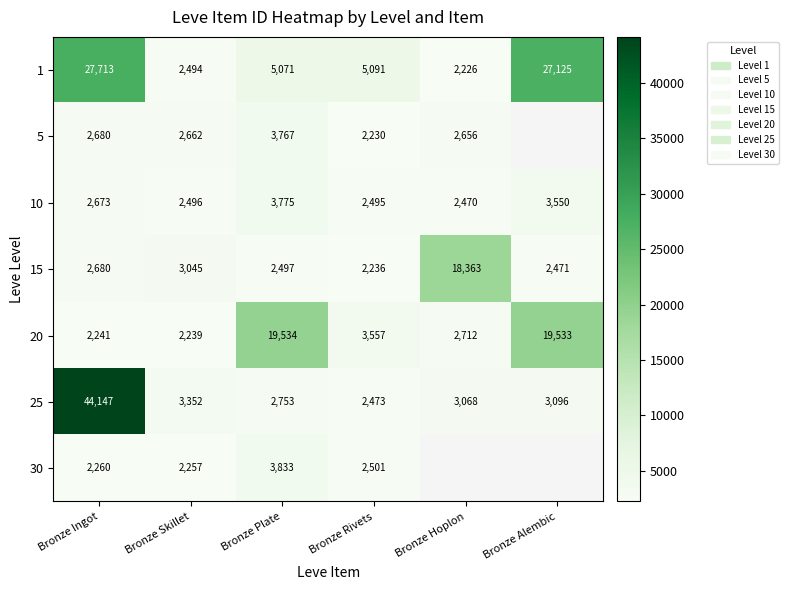

What is the total value across all series at Bronze Skillet?

18545